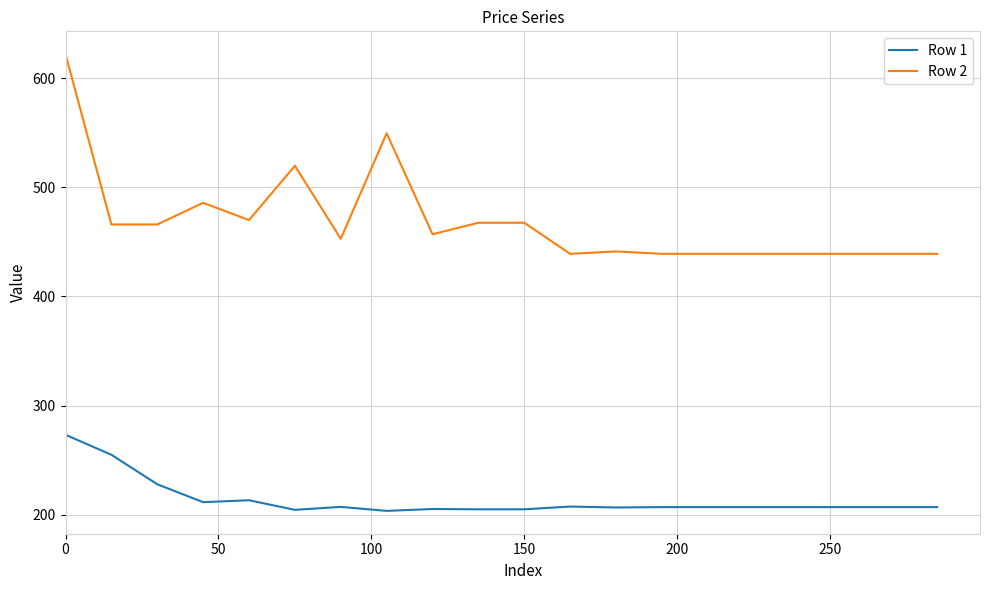

At how many categories does at least one series exceed 265?

20